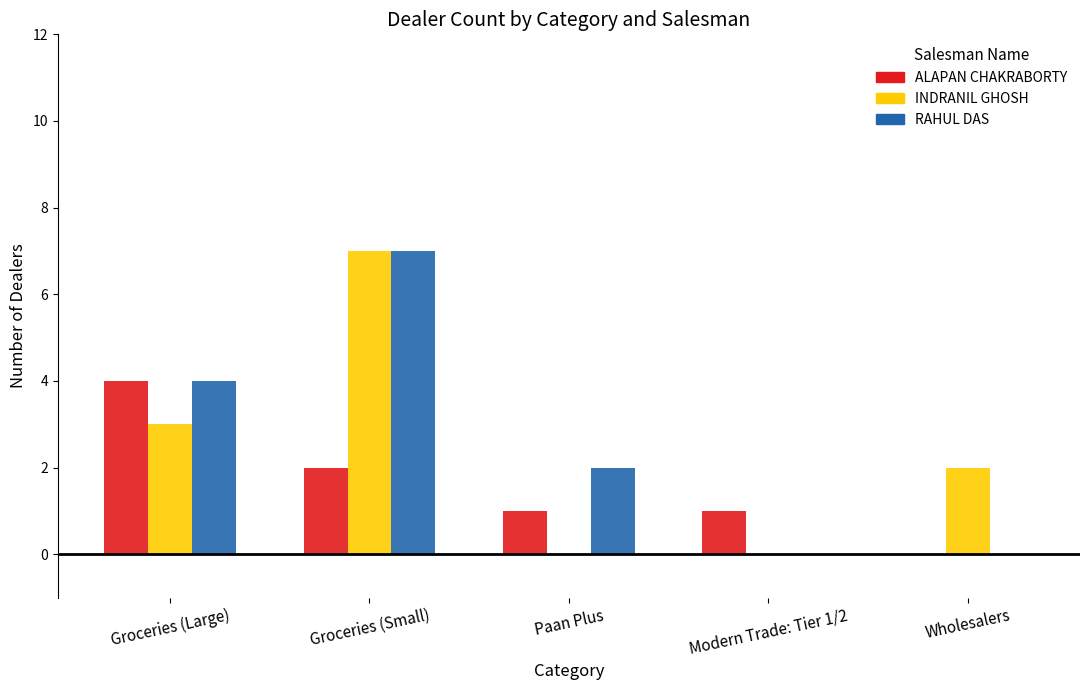

Which category has the highest value in the ALAPAN CHAKRABORTY series?

Groceries (Large)